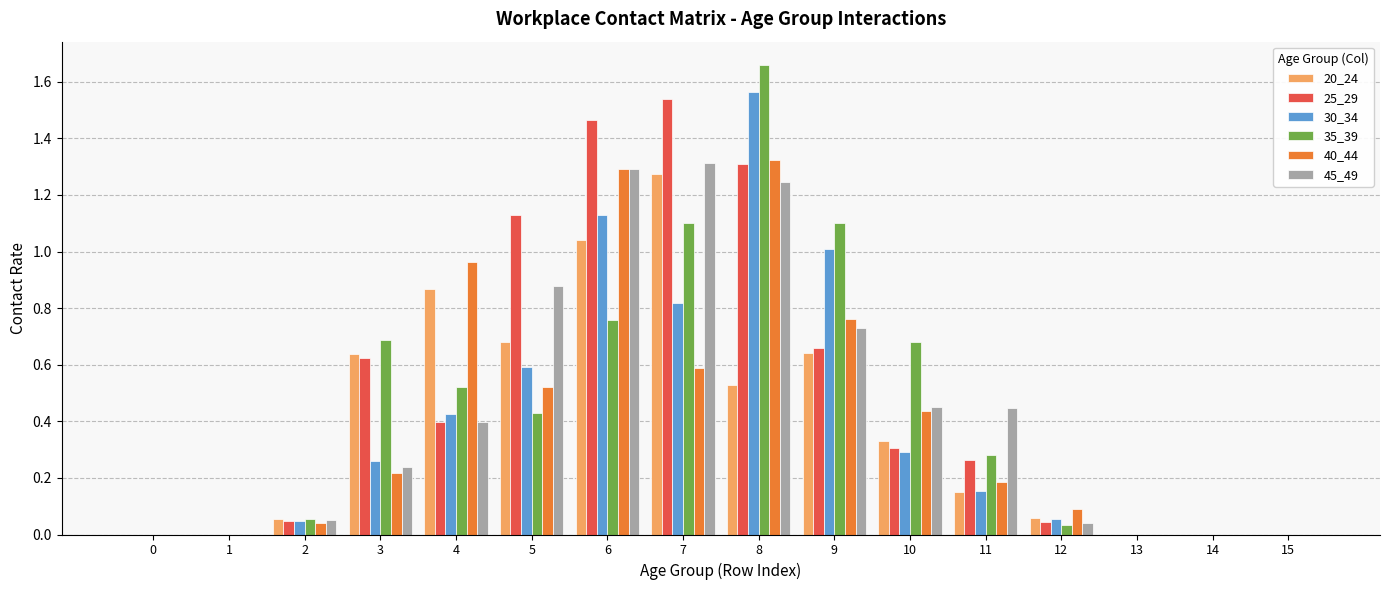

How many data points does each series have?

16